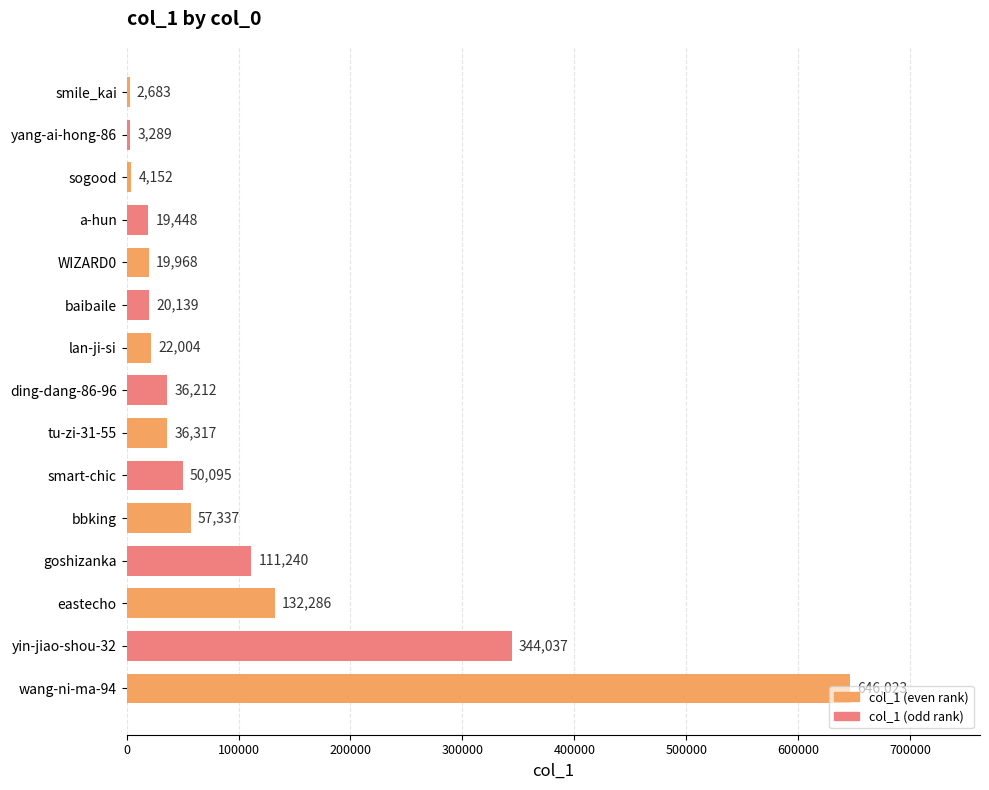

The value at smart-chic is 89219. True or false?

False